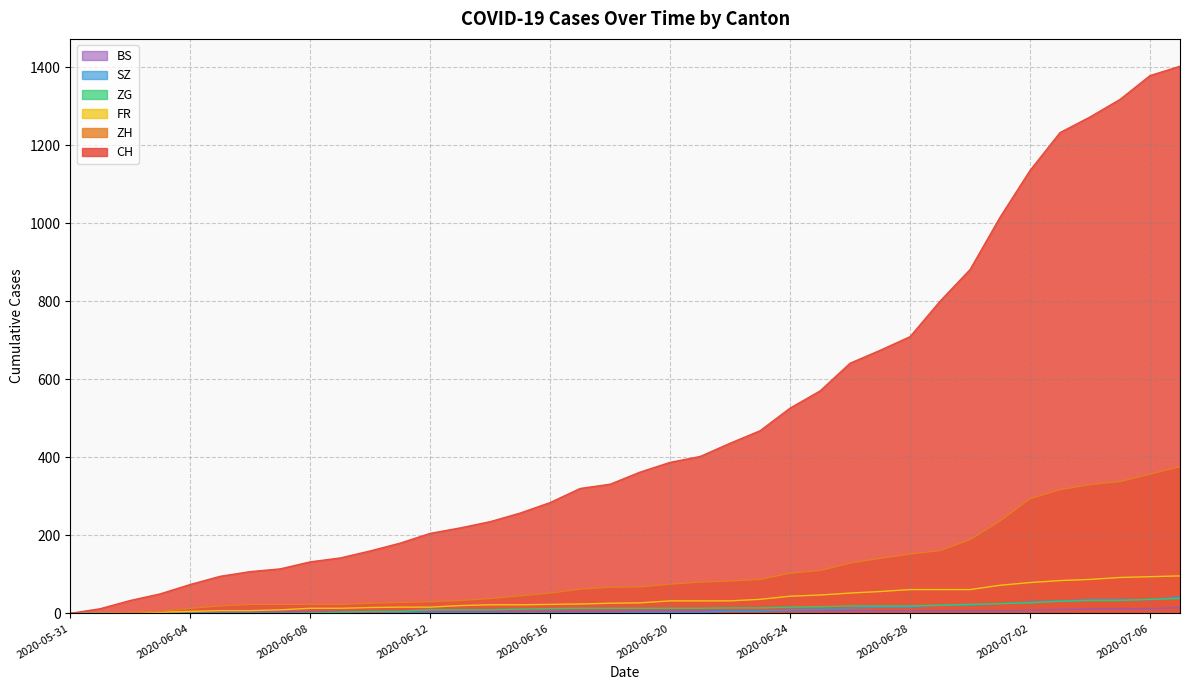

Which category has the highest value in the ZG series?

2020-07-07